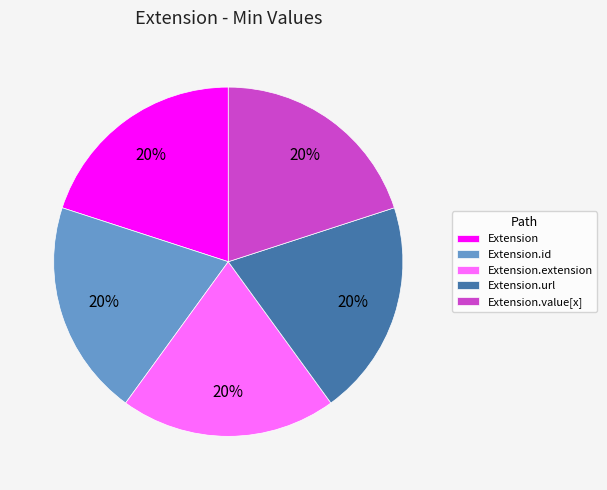

True or false: Extension.extension accounts for 15% of the total.

False